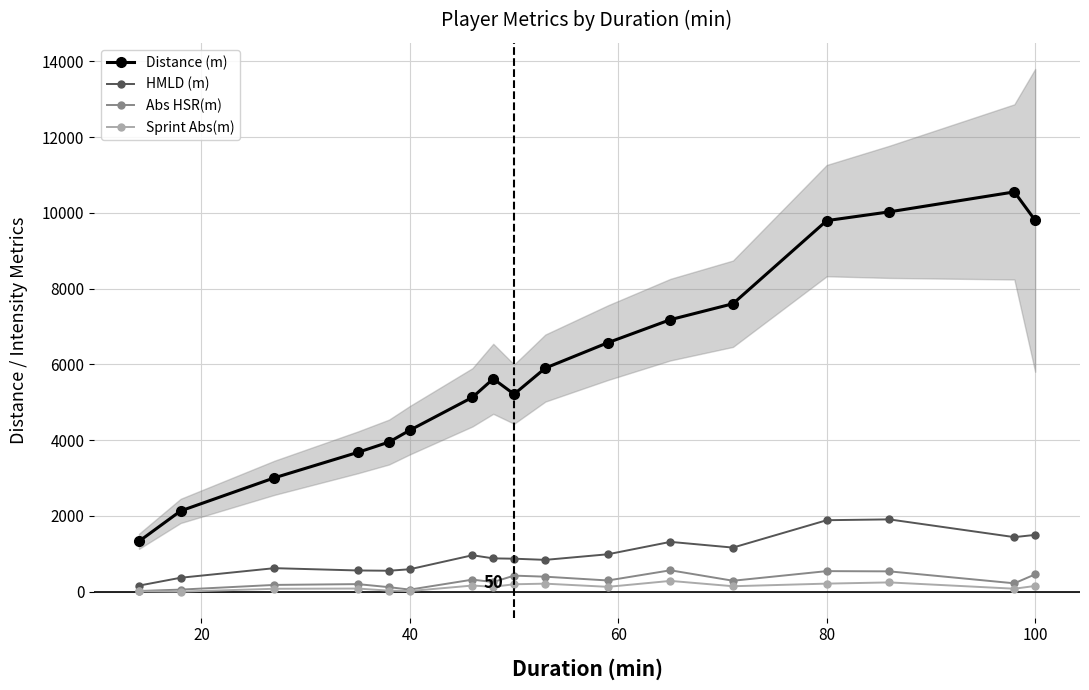

True or false: Distance (m) and Sprint Abs(m) intersect in this chart.

False